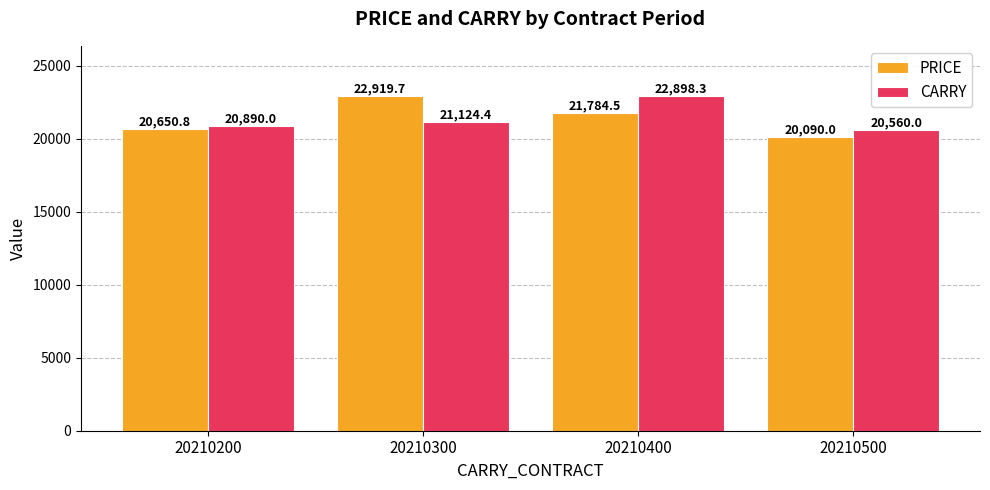

What is the maximum value for PRICE?

22919.7